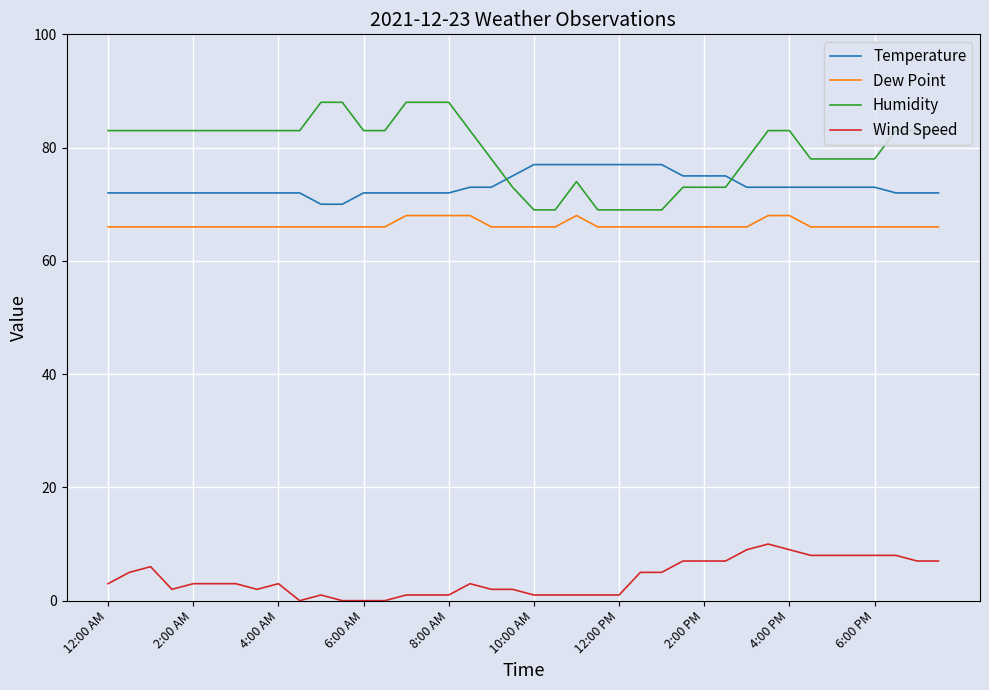

What is the maximum value for Temperature?

77